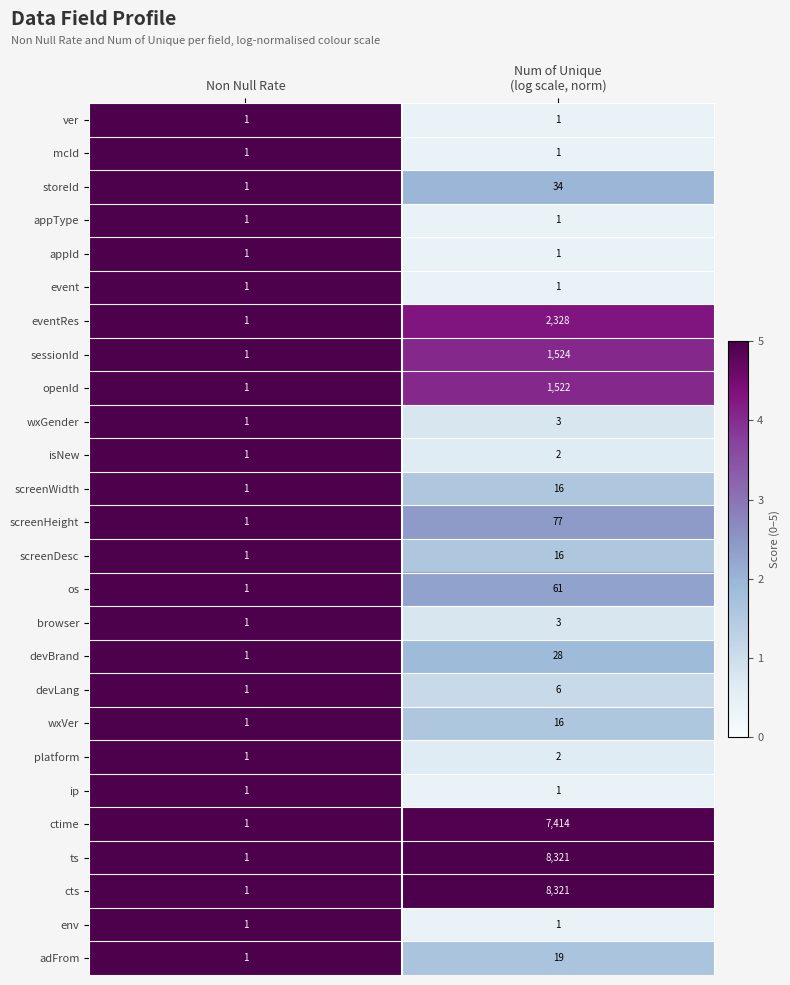

Where is openId nearest to the value 761?

Non Null Rate